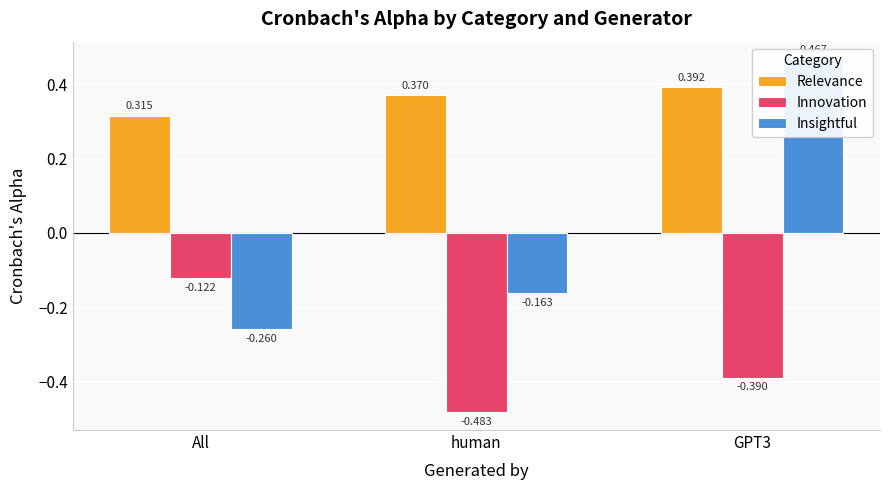

What is the spread (max minus min) of values at GPT3?

0.9